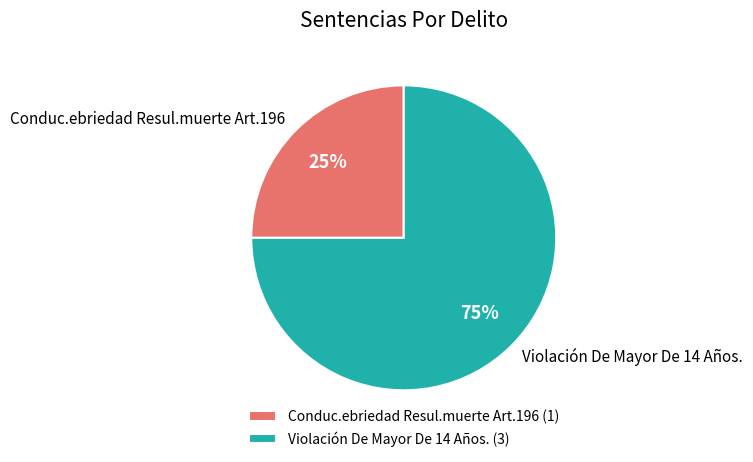

How many slices are in this pie chart?

2